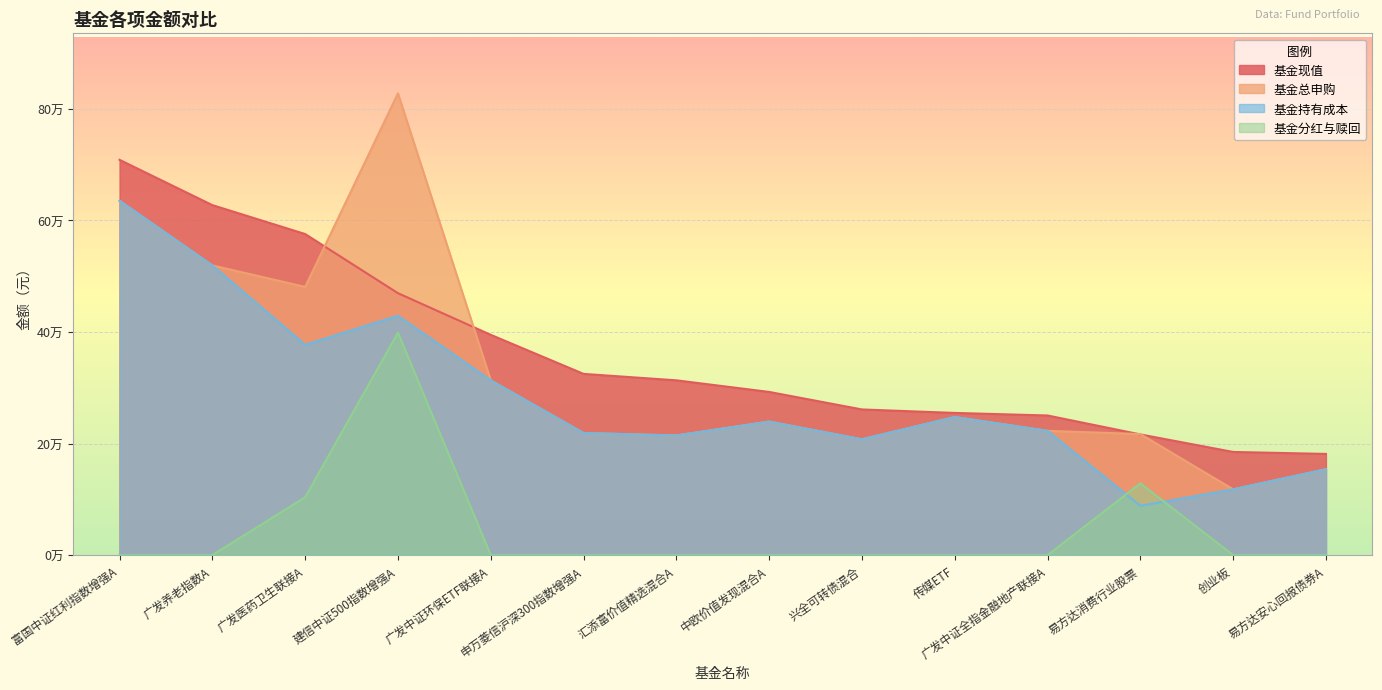

Where is the first local maximum for 基金分红与赎回?

建信中证500指数增强A